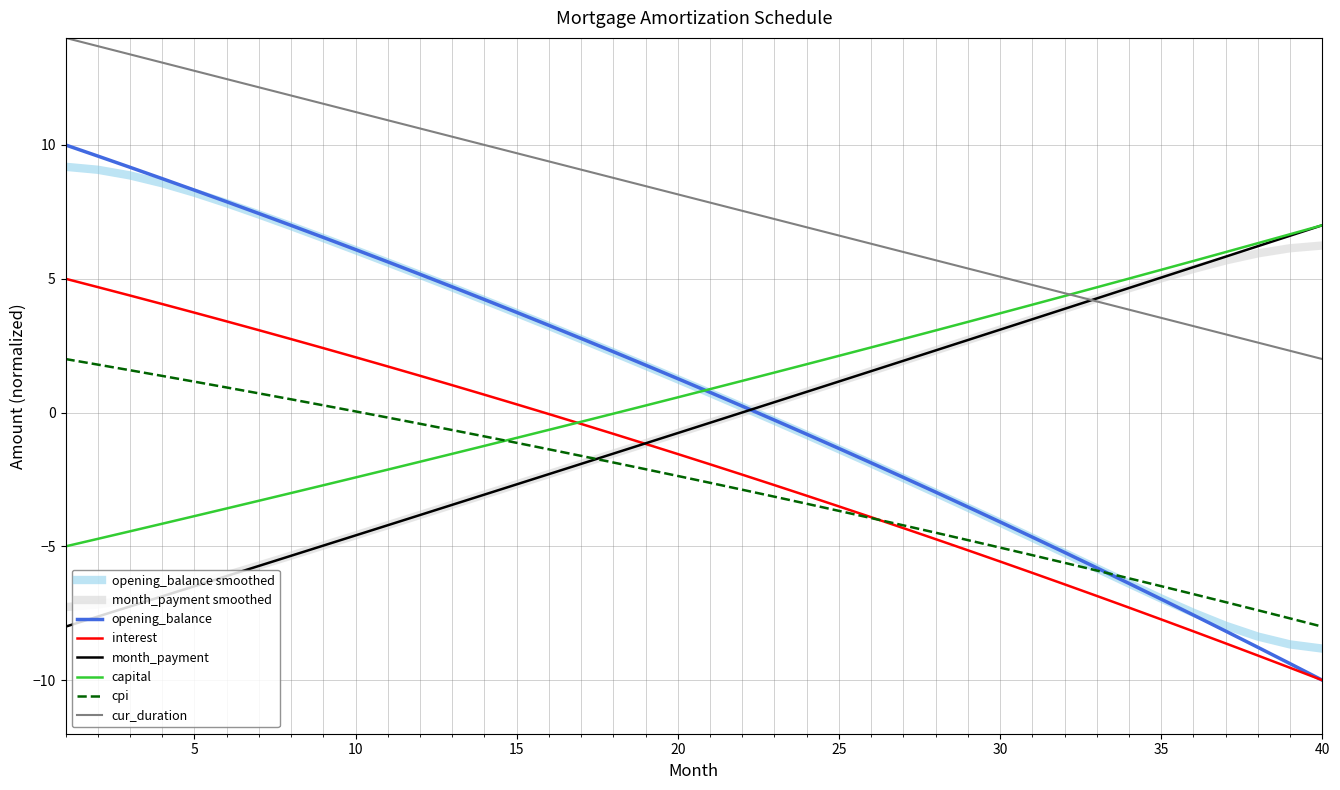

What is the greatest value displayed?

14.0